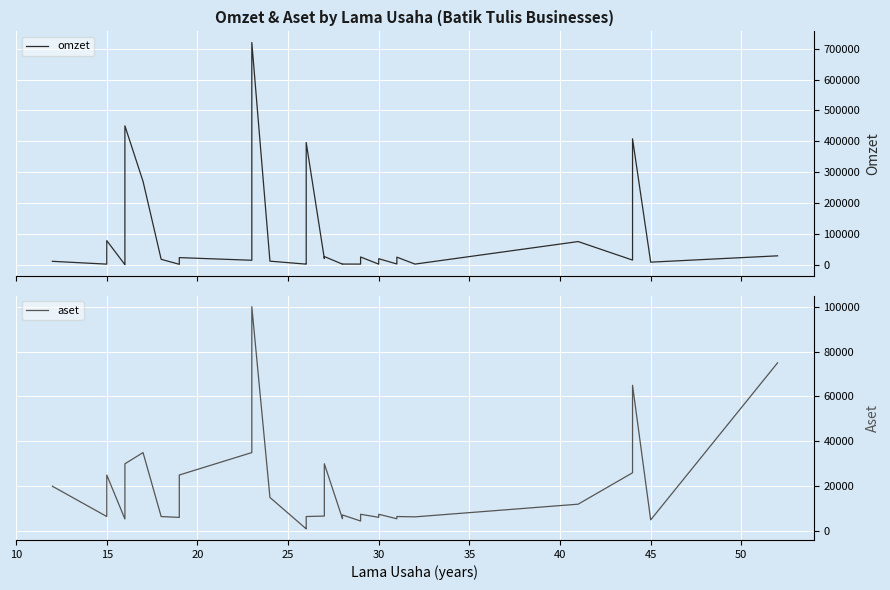

What is the value of the omzet point at the 23rd from the left?

1995